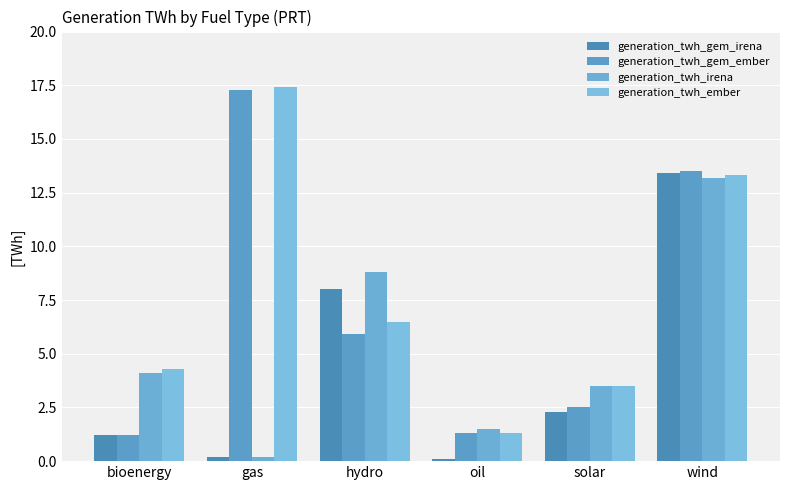

Does the chart contain stacked bars?

No